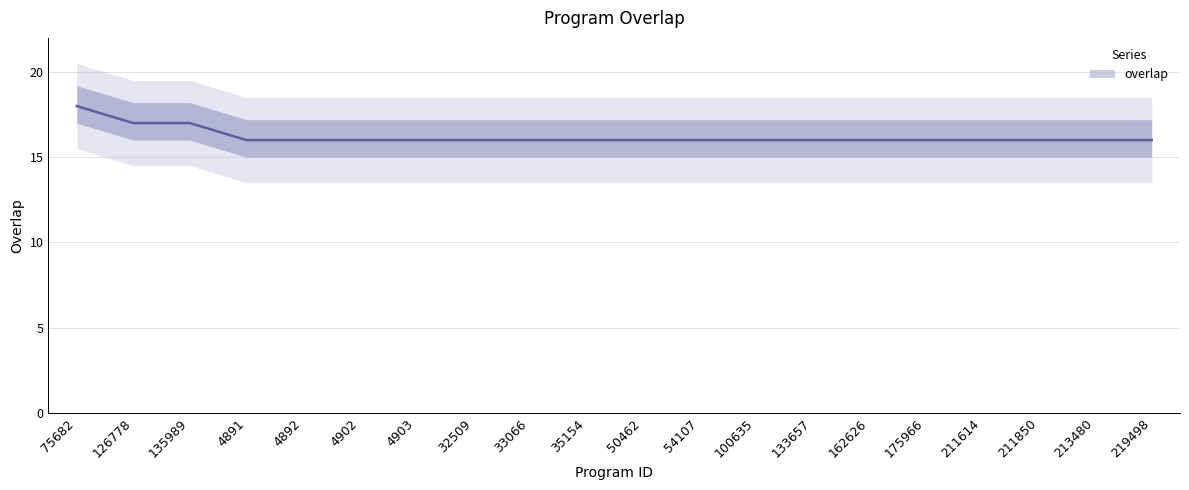

True or false: the data has more than 0 interior local peaks.

False